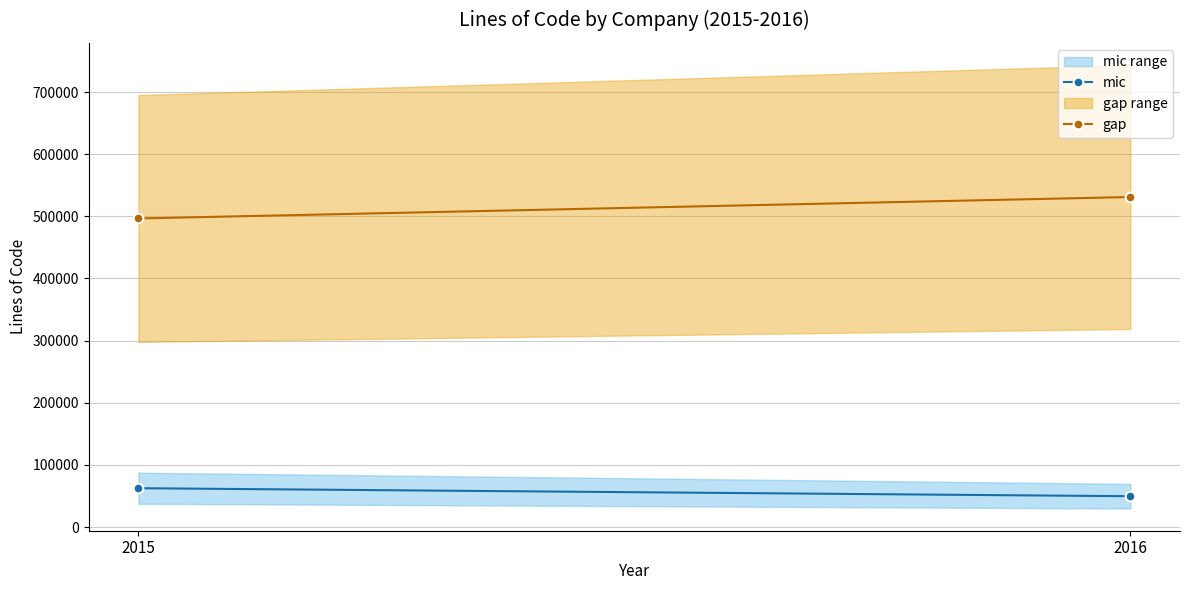

What is the minimum value for gap?

496533